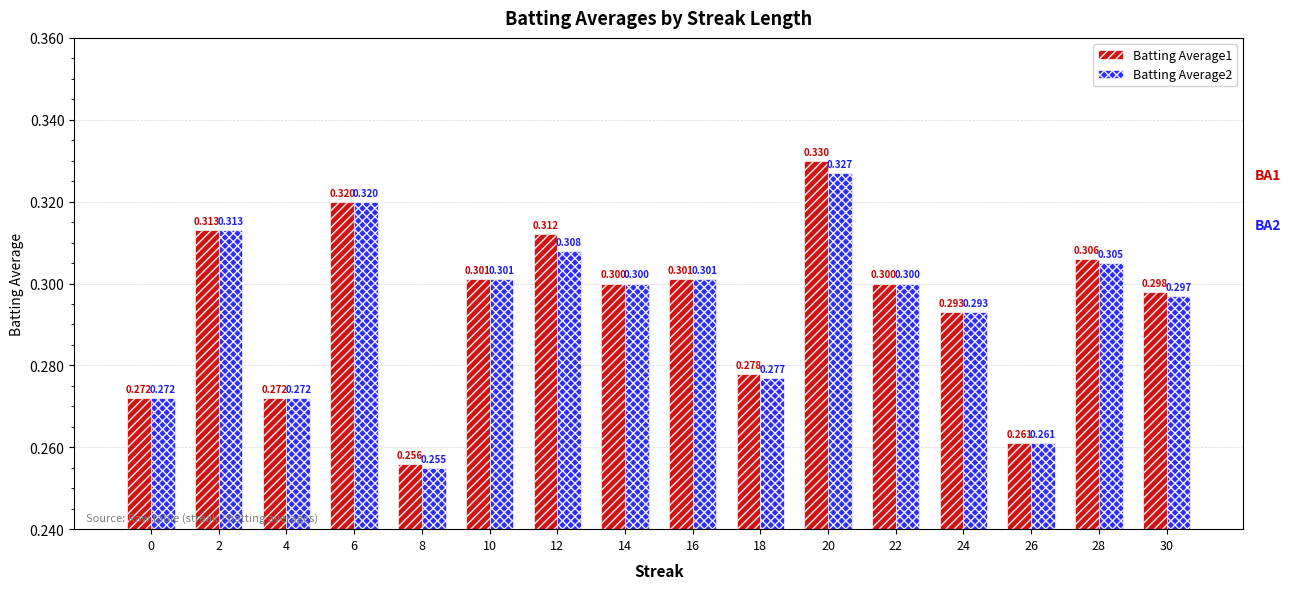

Reading left to right, transcribe all the data shown in this chart.

Batting Average1: 0.3	0.3	0.3	0.3	0.3	0.3	0.3	0.3	0.3	0.3	0.3	0.3	0.3	0.3	0.3	0.3
Batting Average2: 0.3	0.3	0.3	0.3	0.3	0.3	0.3	0.3	0.3	0.3	0.3	0.3	0.3	0.3	0.3	0.3